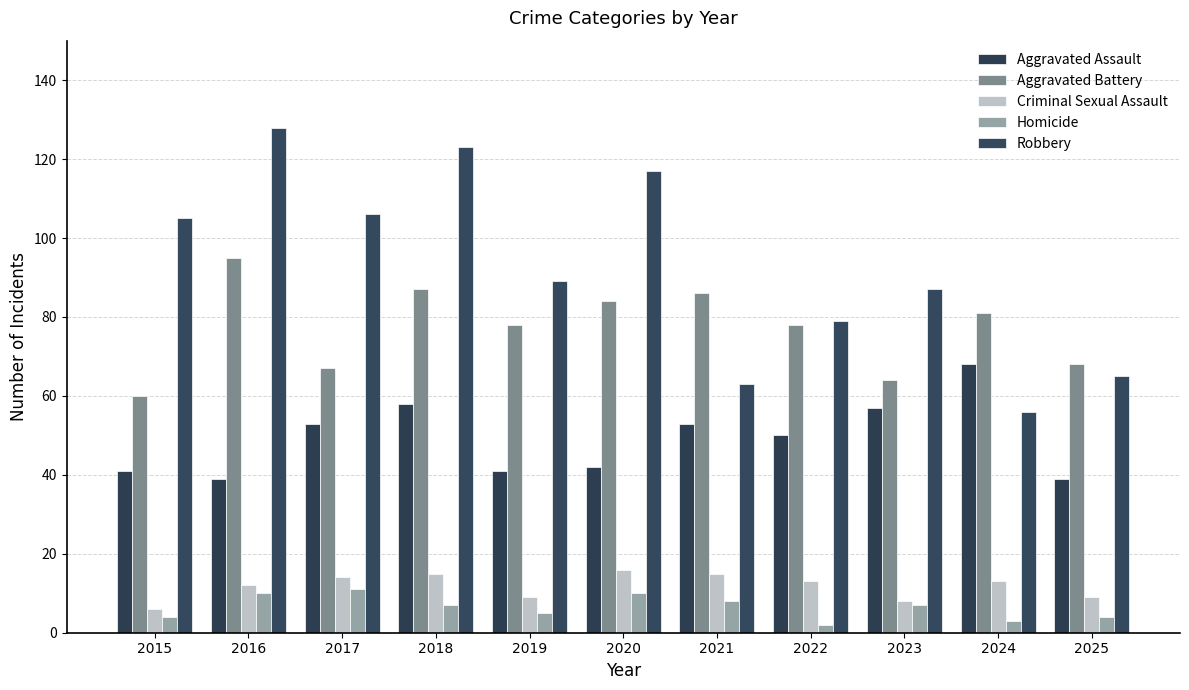

Which series changed the most between 2018 and 2019?

Robbery